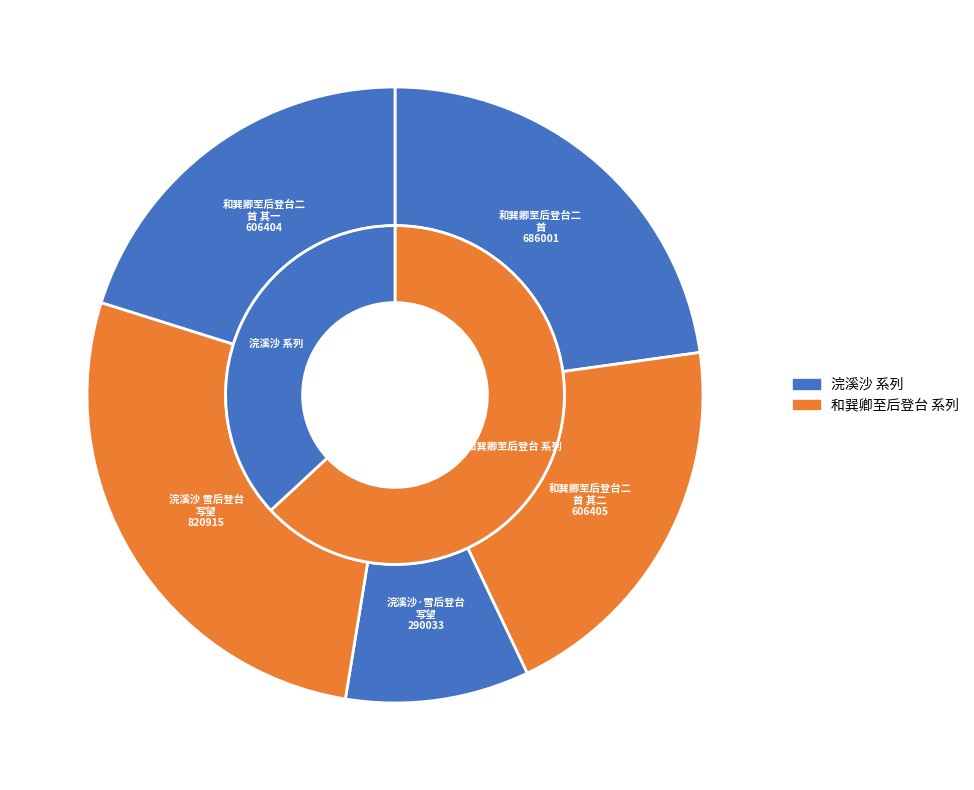

Which slice is the largest?

浣溪沙 雪后登台写望